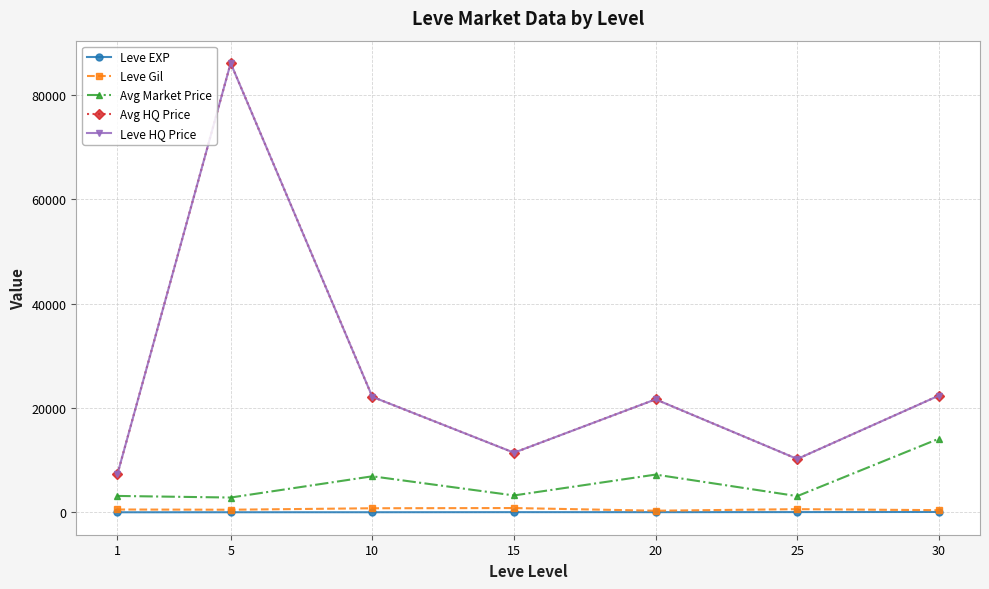

Which series has the widest spread of values?

Avg HQ Price